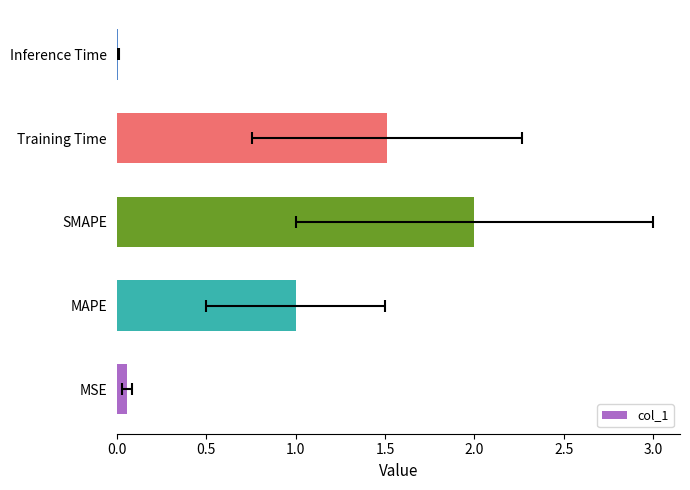

What is the difference between the second highest and minimum values?

1.5